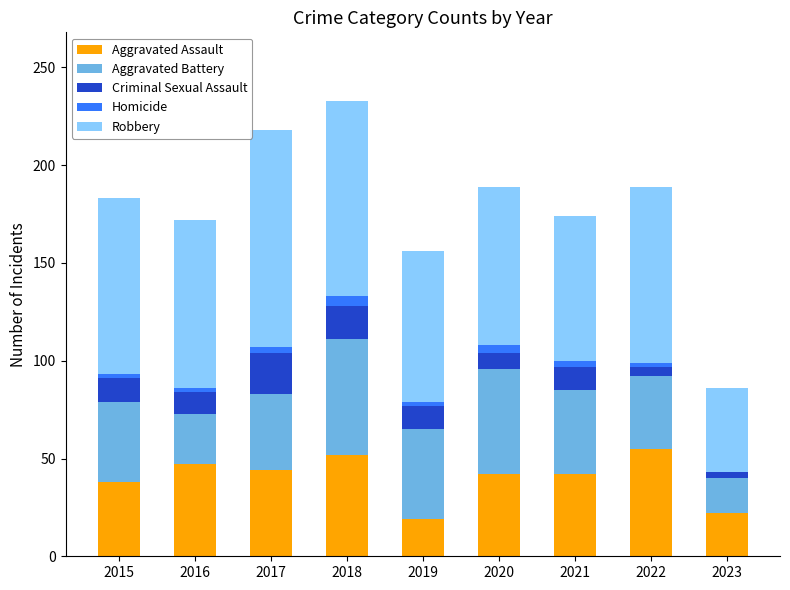

Are the bars grouped side by side (vs. stacked)?

No